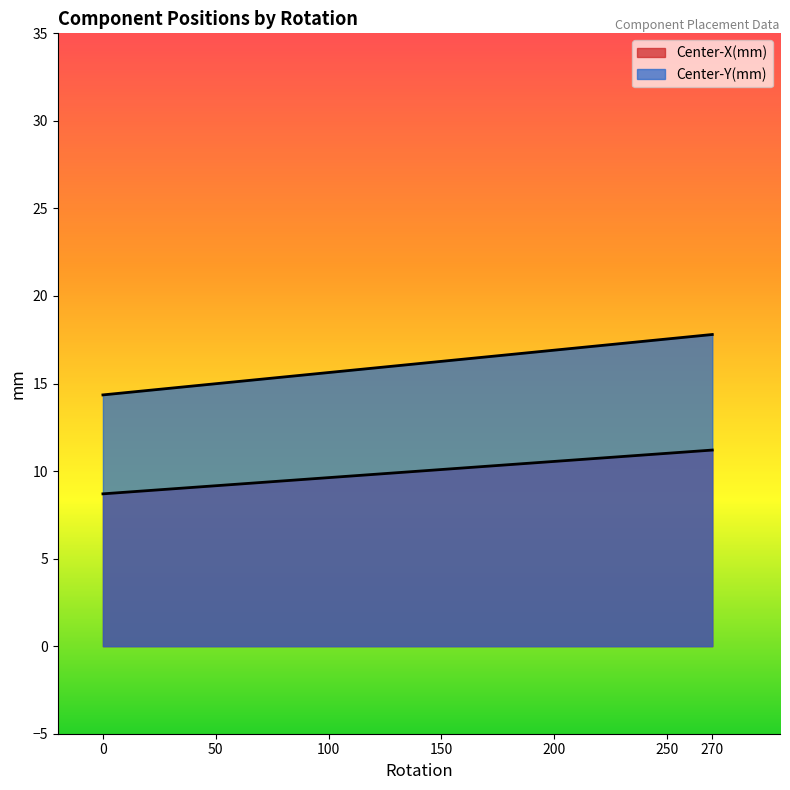

The Center-Y(mm) series shows 14.3 at 0. True or false?

True